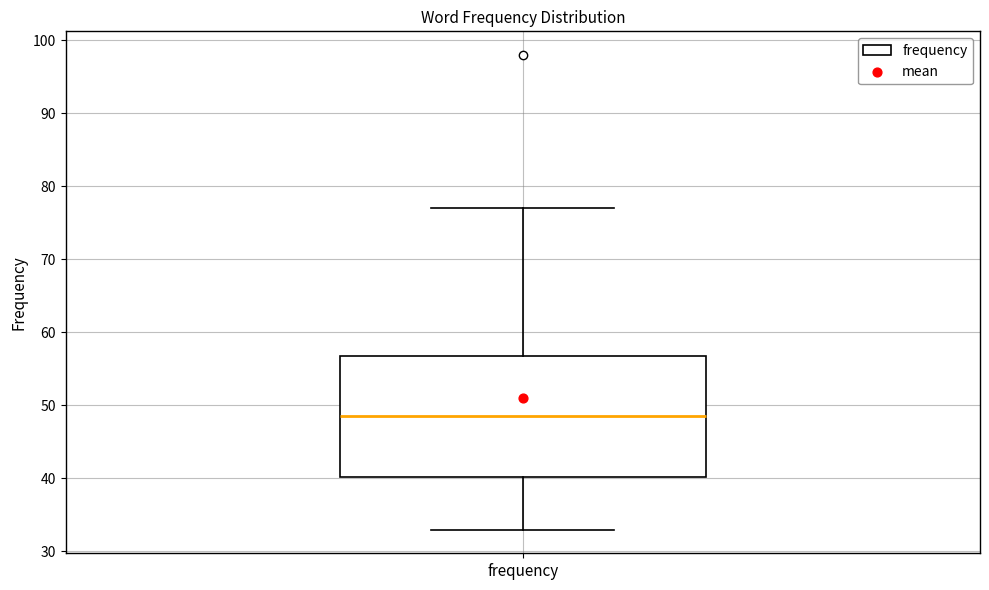

Transcribe this box plot: give where the median line is, the range the box spans, and where the two whiskers end, as read against the y-axis. The values are not printed on the chart, so give them approximately, as read against the axis.

median 49, box 40 to 57, whiskers 33 to 77